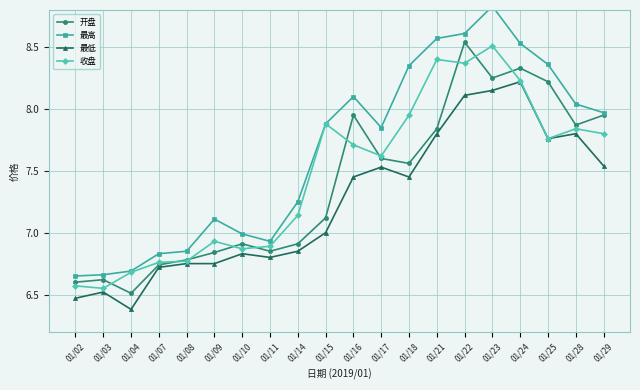

What is the sum of the 最低 values at 01/11 and 01/07?

13.5